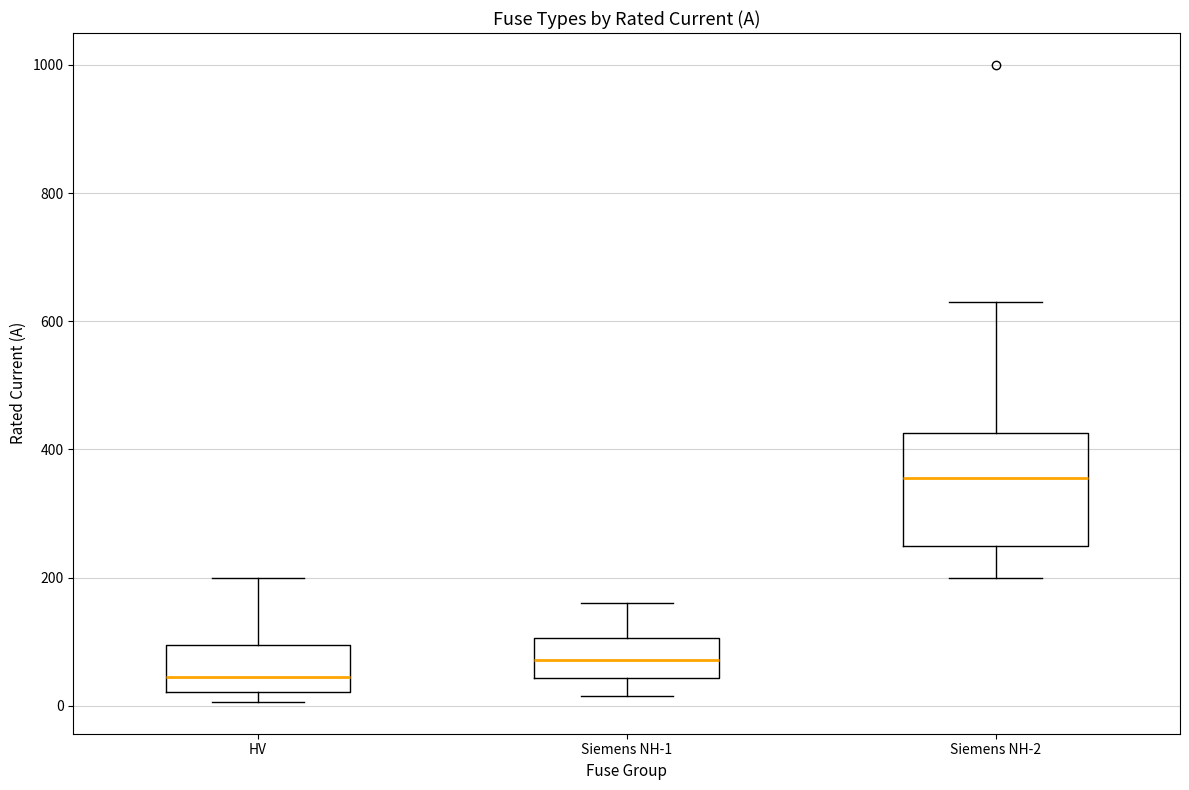

Comparing the boxes themselves (not the whiskers), which one is the tallest?

Siemens NH-2